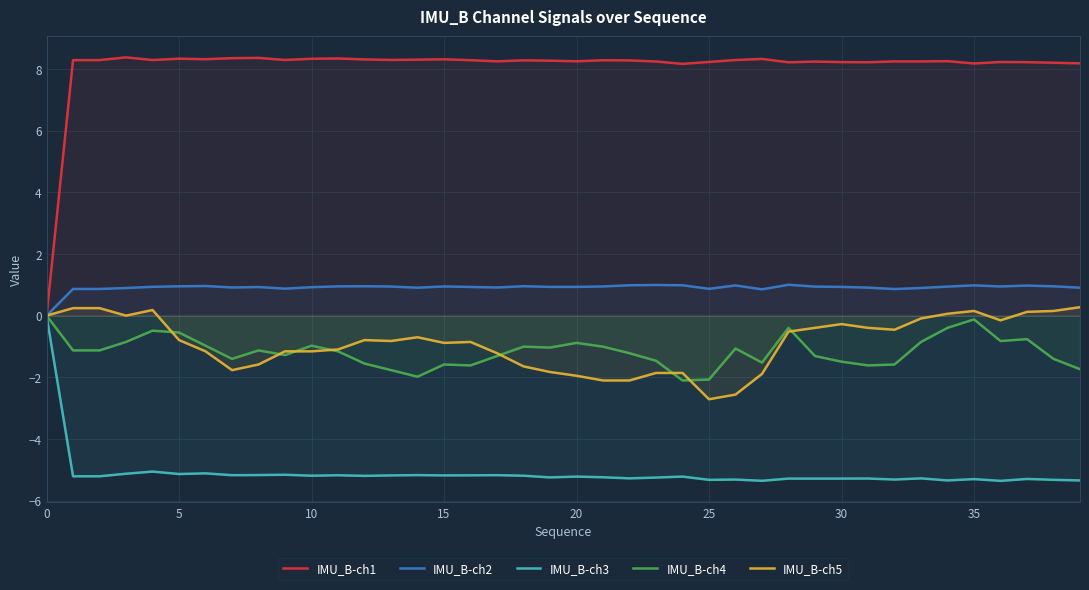

Which series has the largest range (max minus min)?

IMU_B-ch1